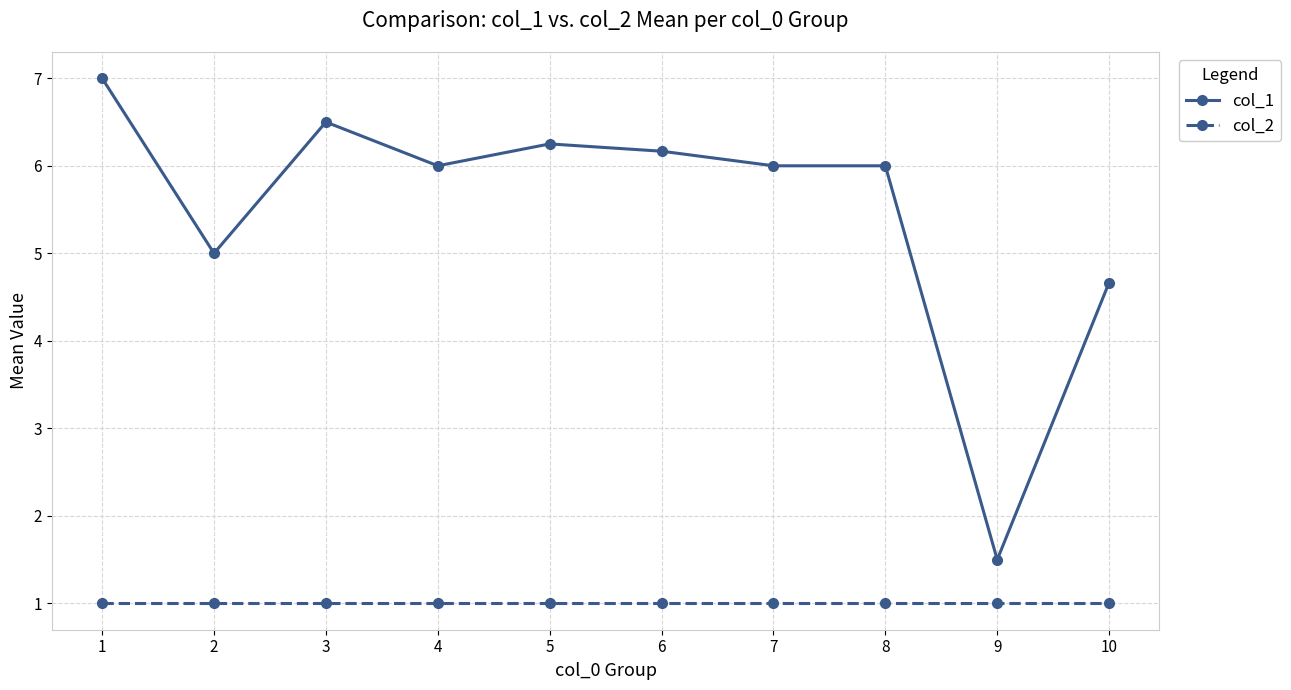

Is the value of col_1 at 10 greater than the value of col_2 at 8?

Yes